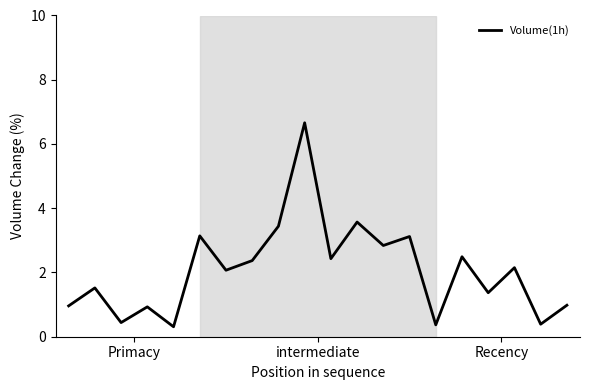

What is the maximum value shown in the chart?

6.7